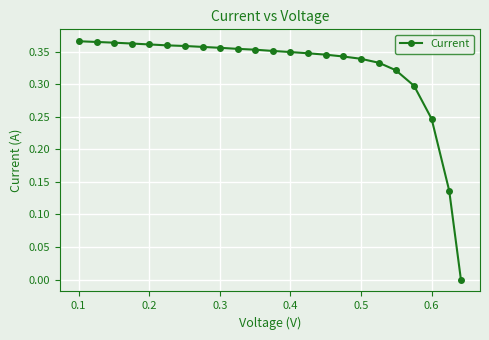

What is the sum of all values?

7.4